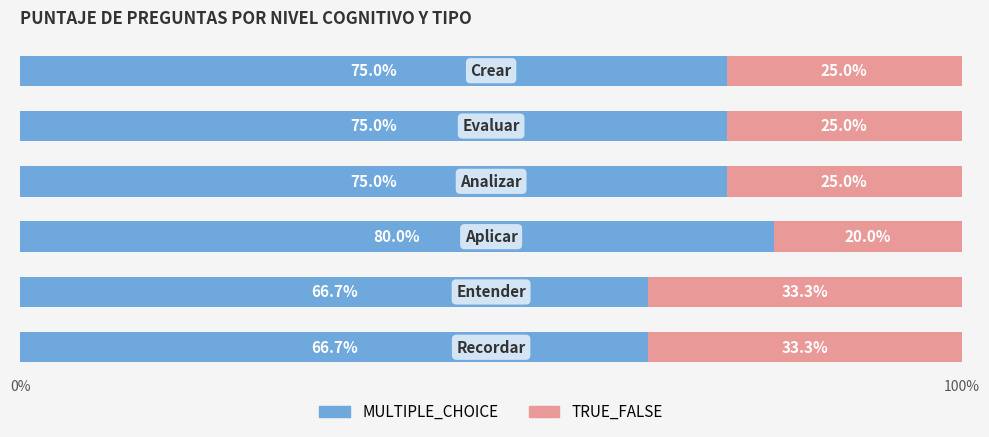

What is the difference between the maximum and minimum values in the MULTIPLE_CHOICE series?

13.3